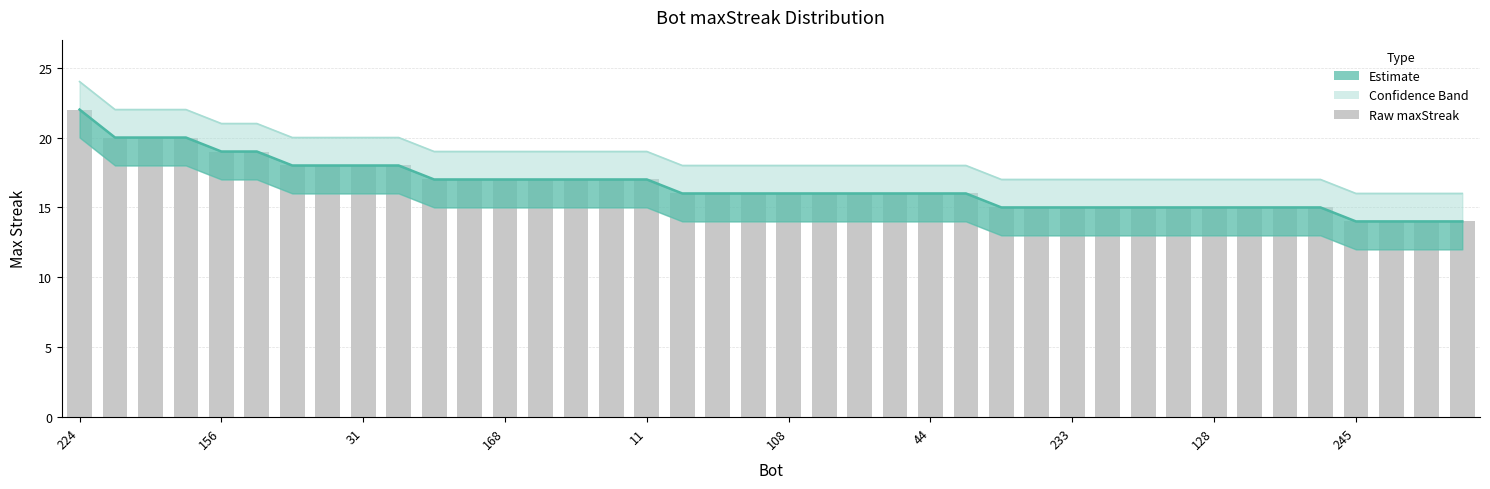

The chart shows a value of 28 at 226. True or false?

False